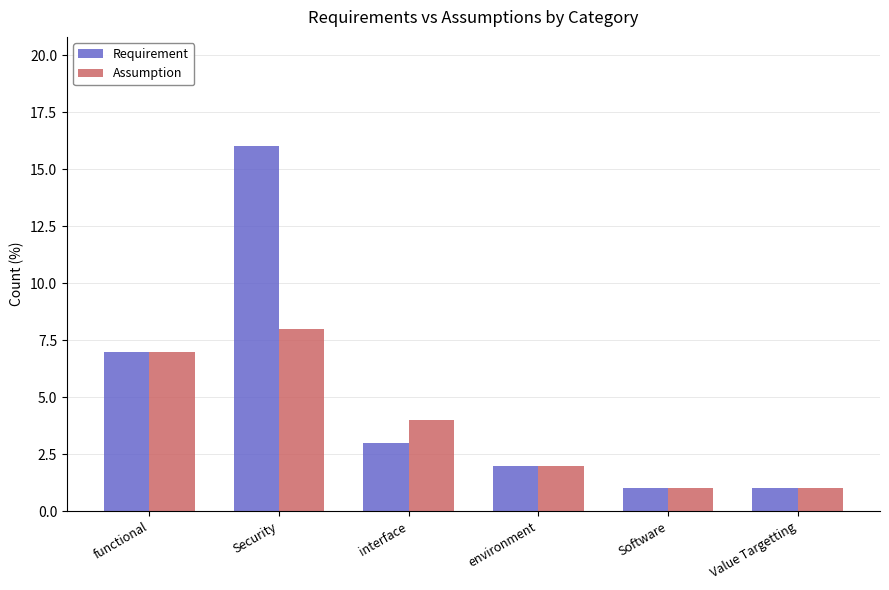

What is the total value across all series at interface?

7